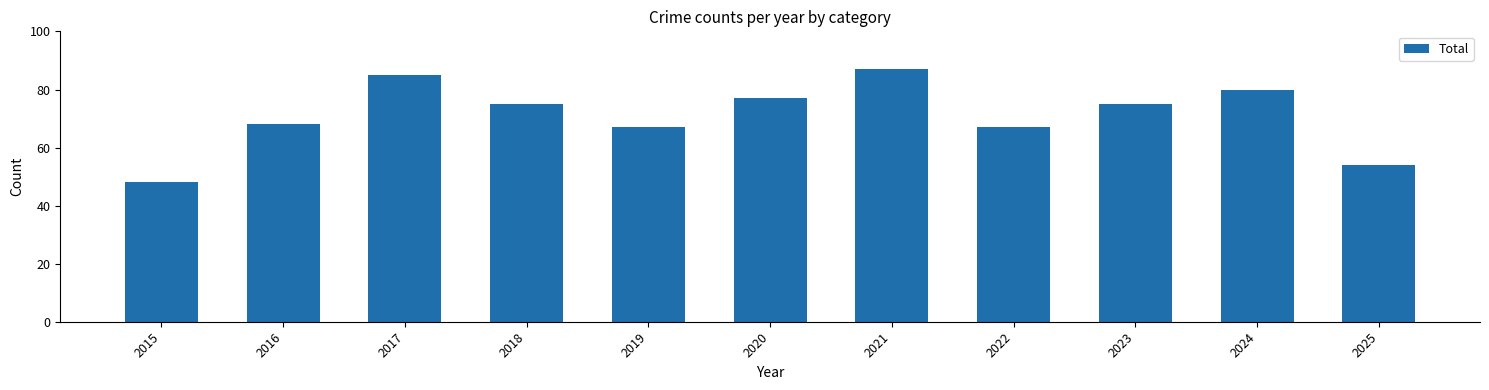

At which category does the chart reach its peak across all series?

2021